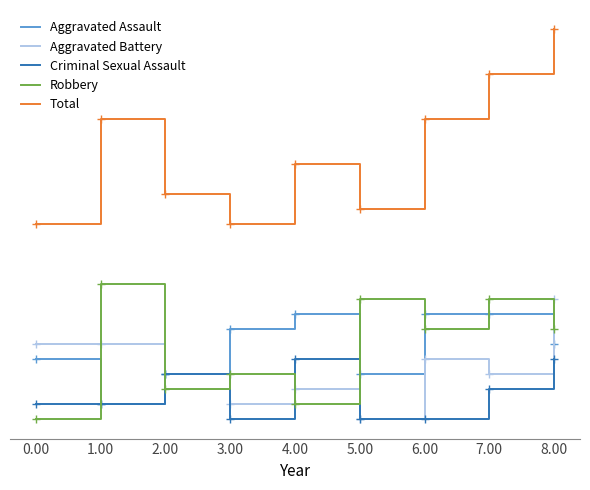

Which series has the largest range (max minus min)?

Total